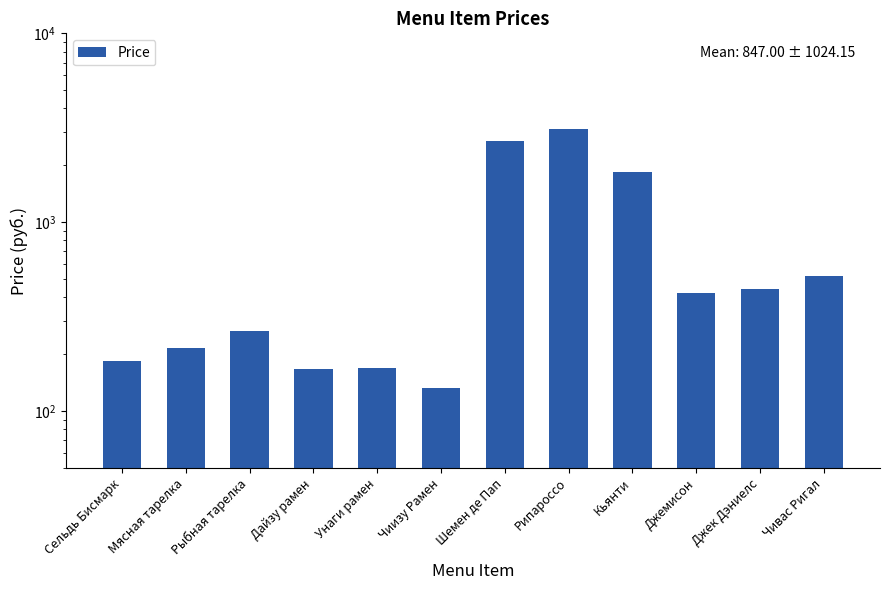

Which label corresponds to the largest value in the chart?

Рипароссо